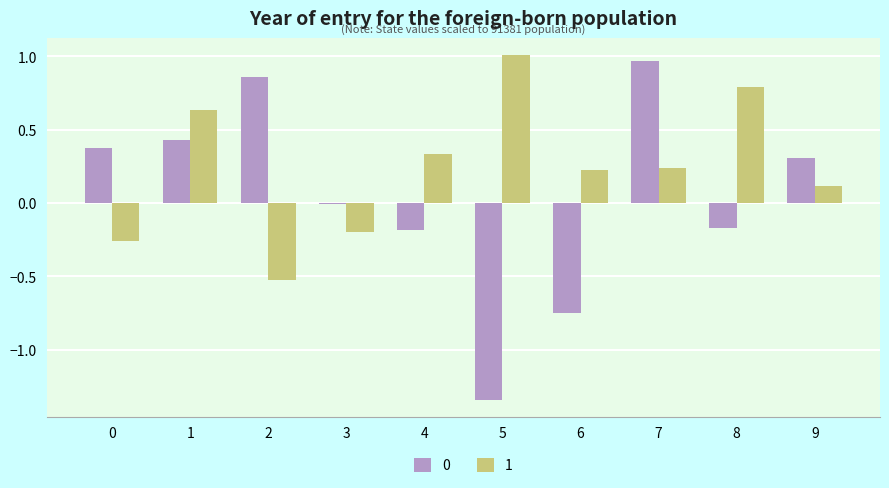

Is the value of 0 at 5 greater than the value of 1 at 4?

No